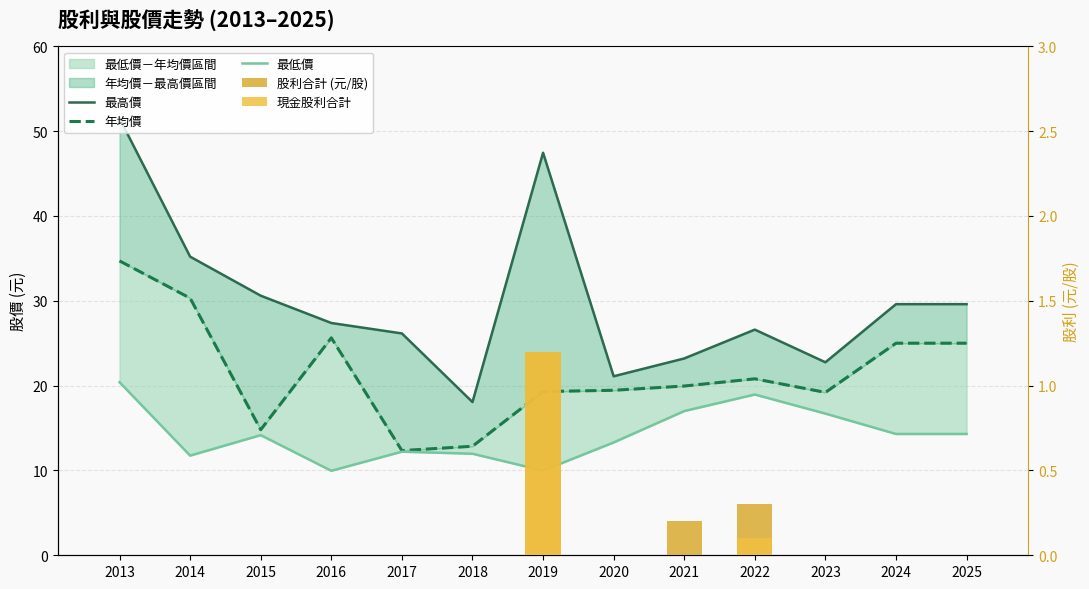

How many series are shown in this chart?

5